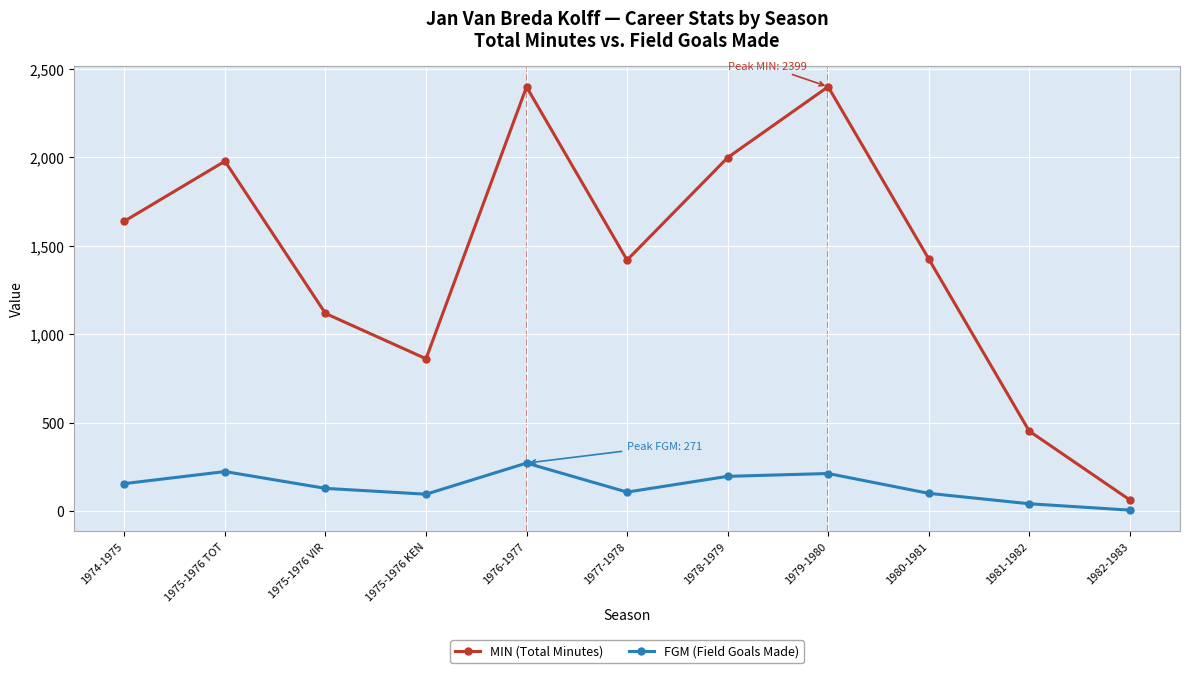

True or false: FGM (Field Goals Made) and MIN (Total Minutes) intersect in this chart.

False